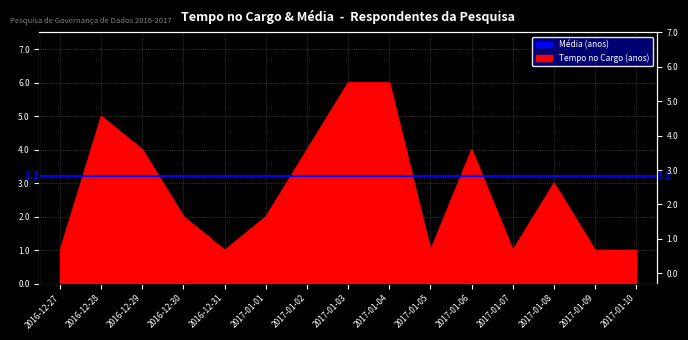

What is the sum of all values?

42